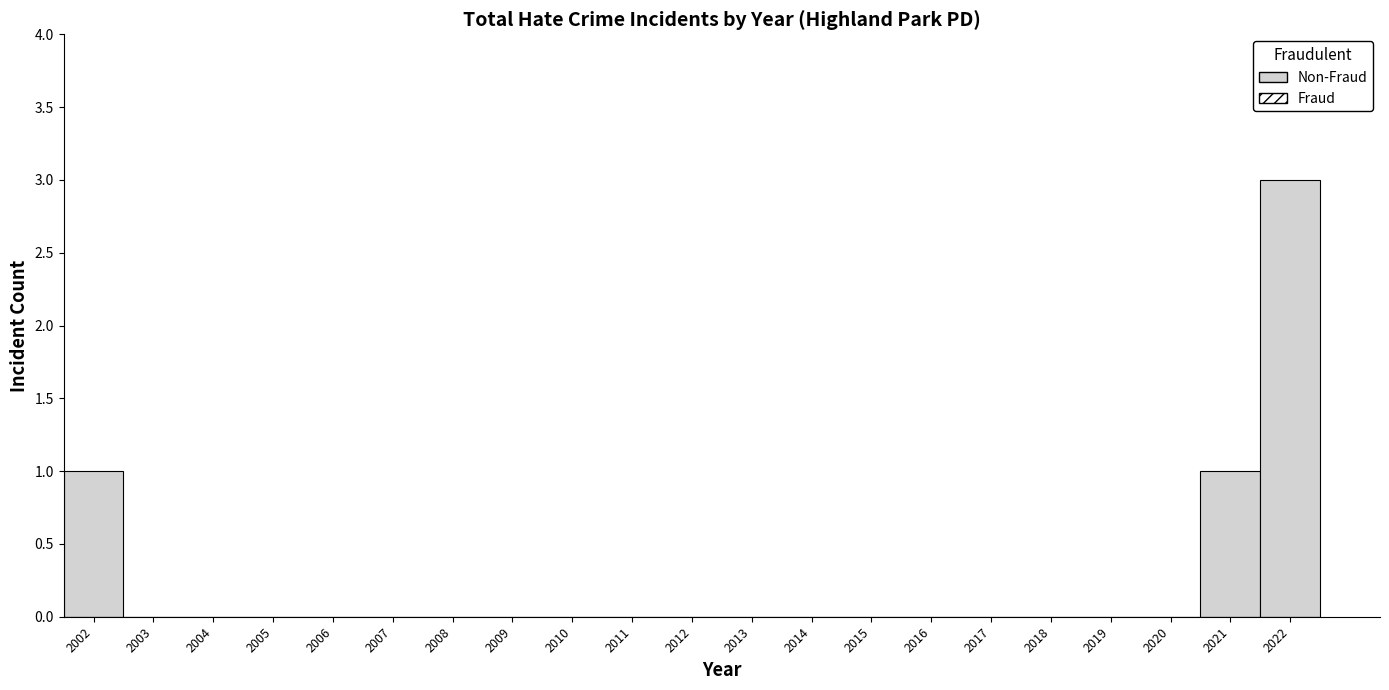

What is the height of the bar covering 2020.5 to 2021.5 on the x-axis? The values are not printed on the chart, so give them approximately, as read against the axis.

1